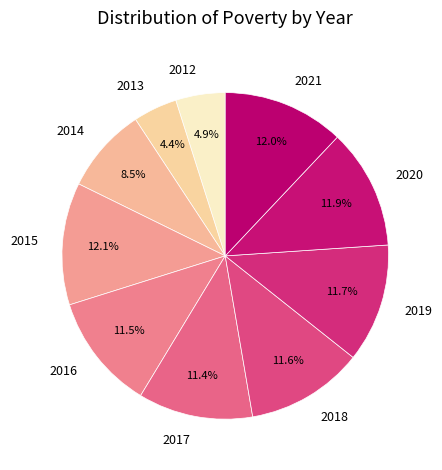

Is 2015 the majority of the pie?

No